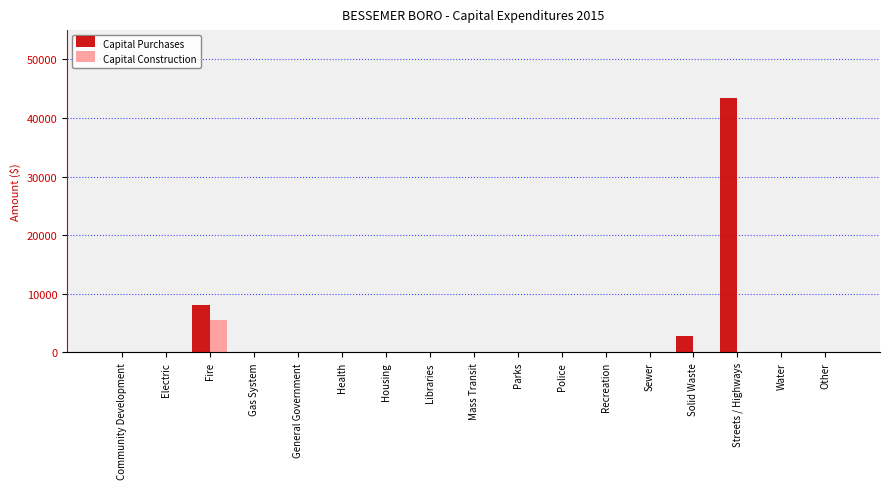

What is the highest value of the Capital Construction series?

5500